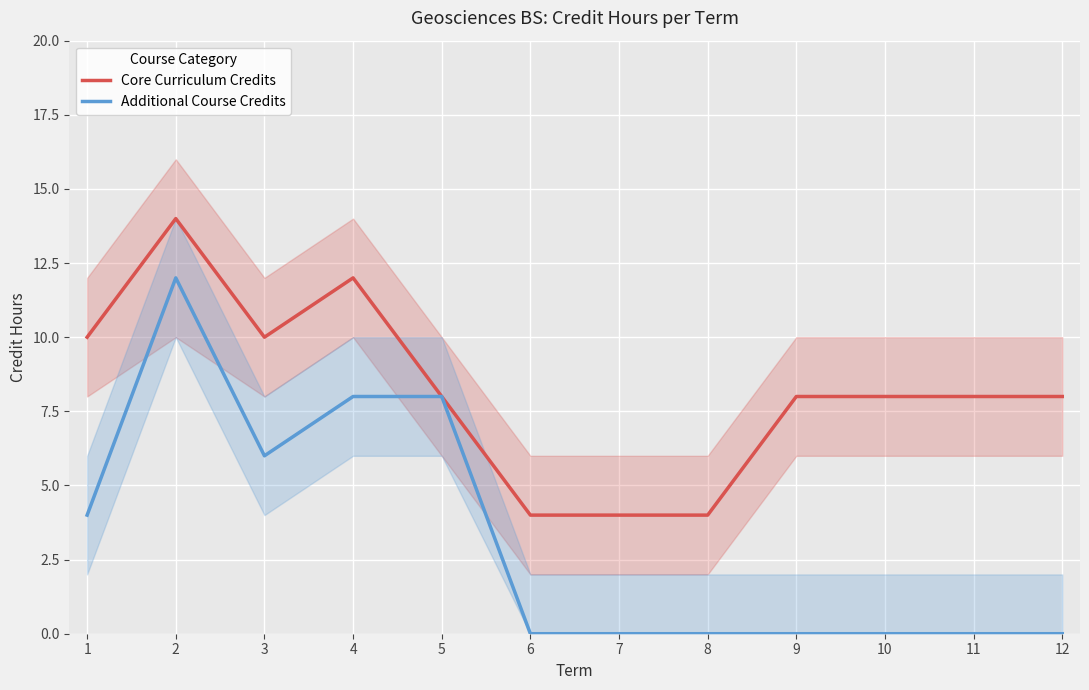

At which label does Additional Course Credits reach its peak?

2